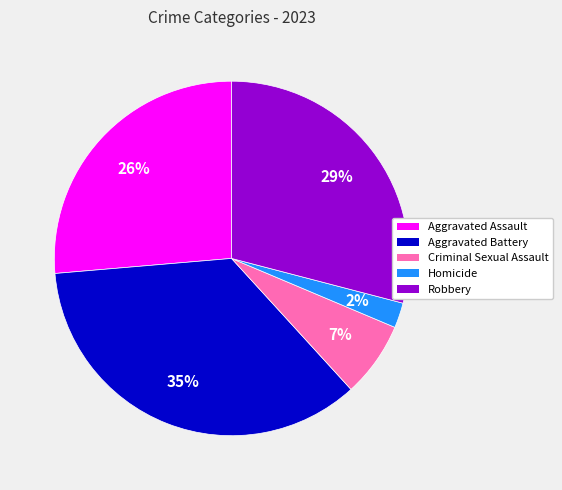

How many segments does this pie chart have?

5